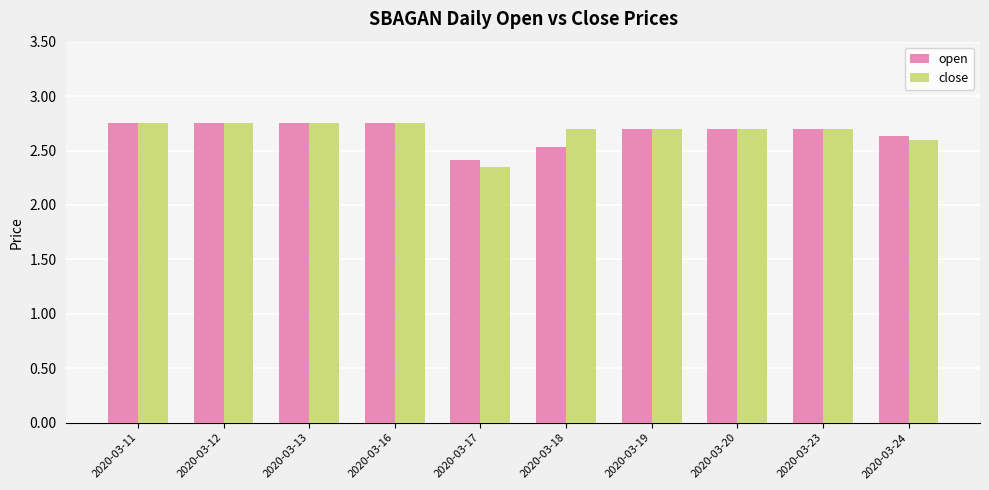

What are all the series names shown in the legend?

open, close